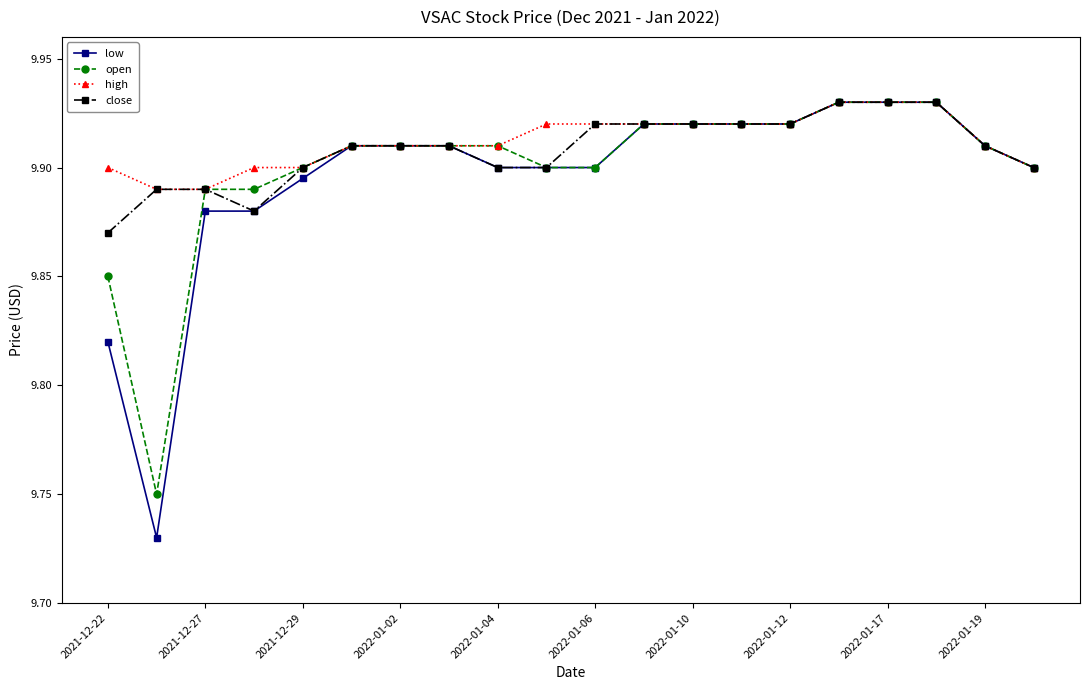

How many data points does each series have?

20